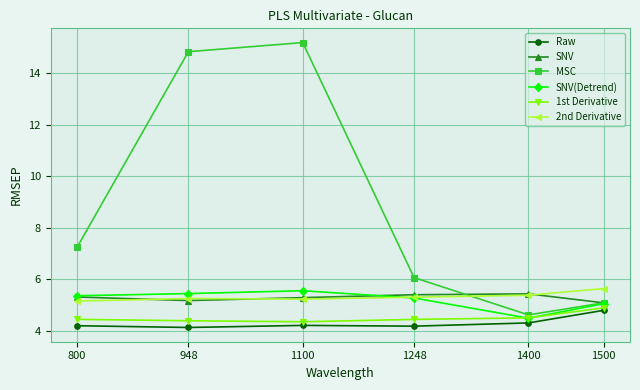

Which series has the largest total across all categories?

MSC